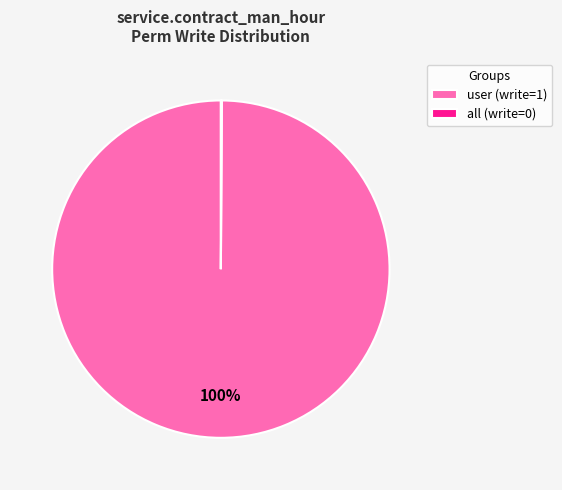

What is the majority slice?

user (write=1)